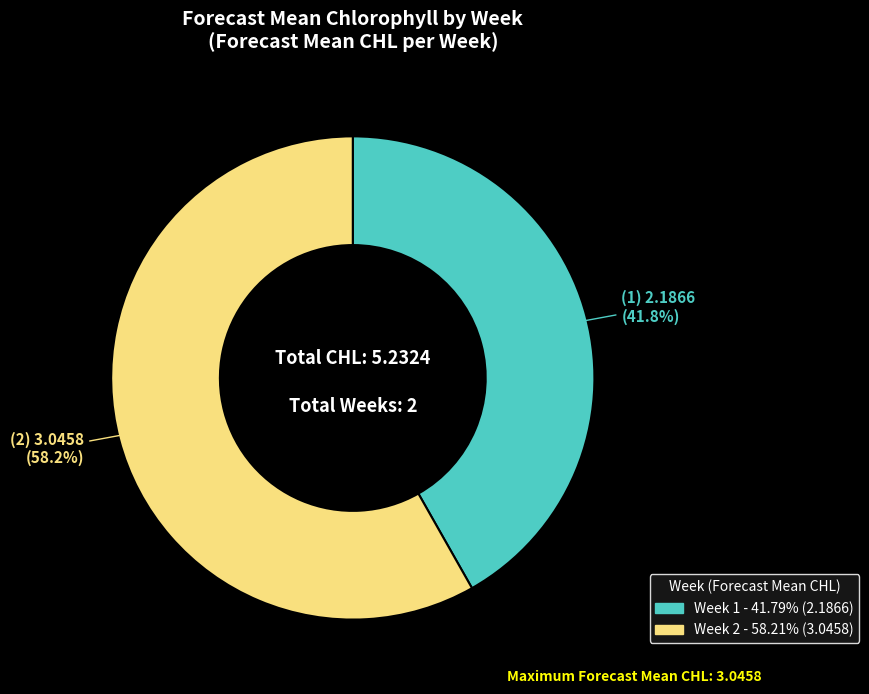

How many segments does this pie chart have?

2